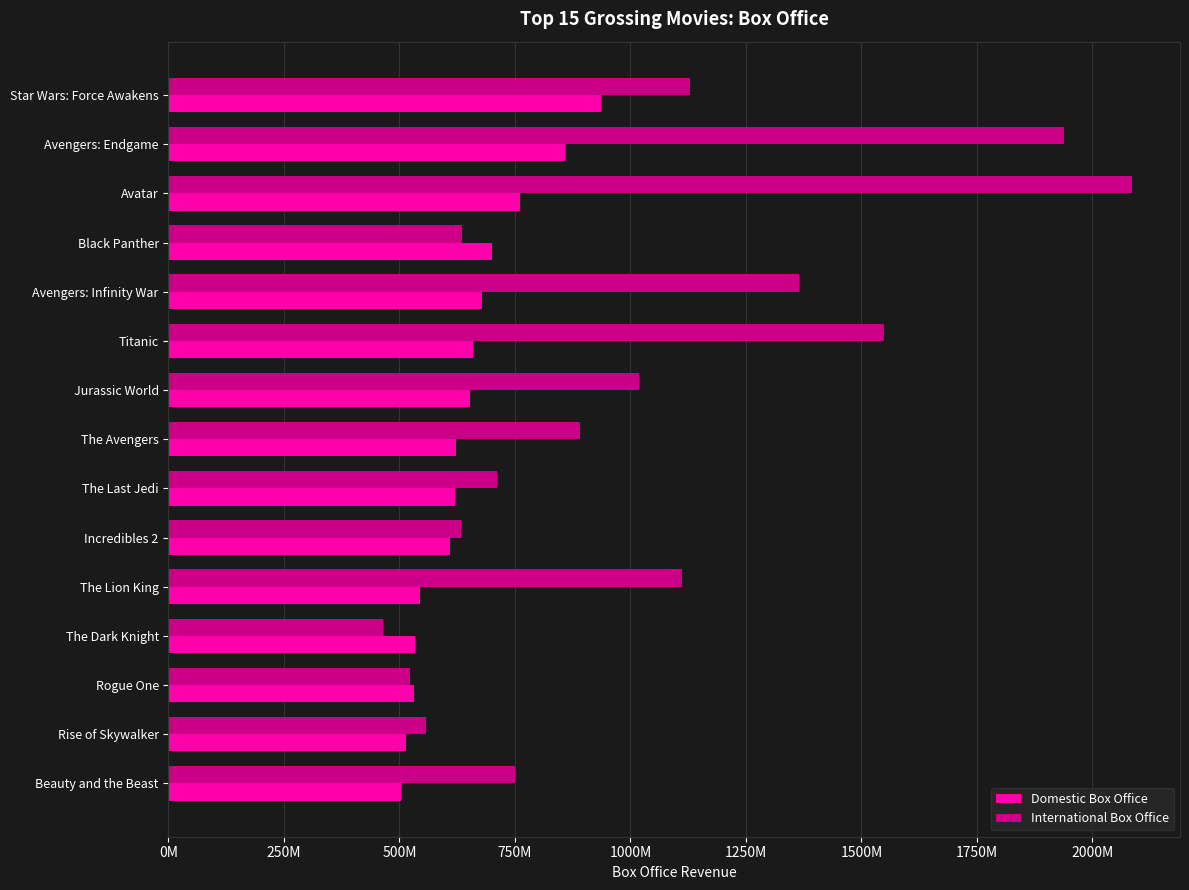

What are all the series names shown in the legend?

Domestic Box Office, International Box Office